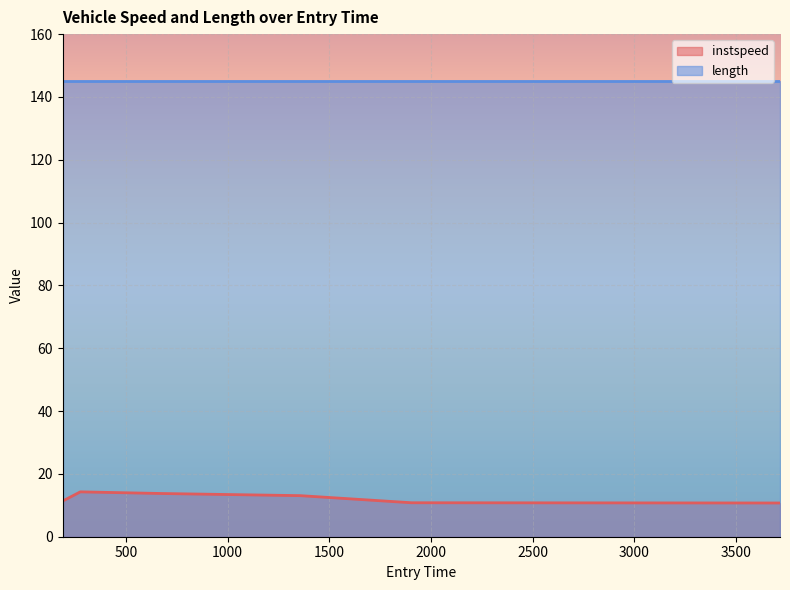

Count the number of categories in the chart.

6